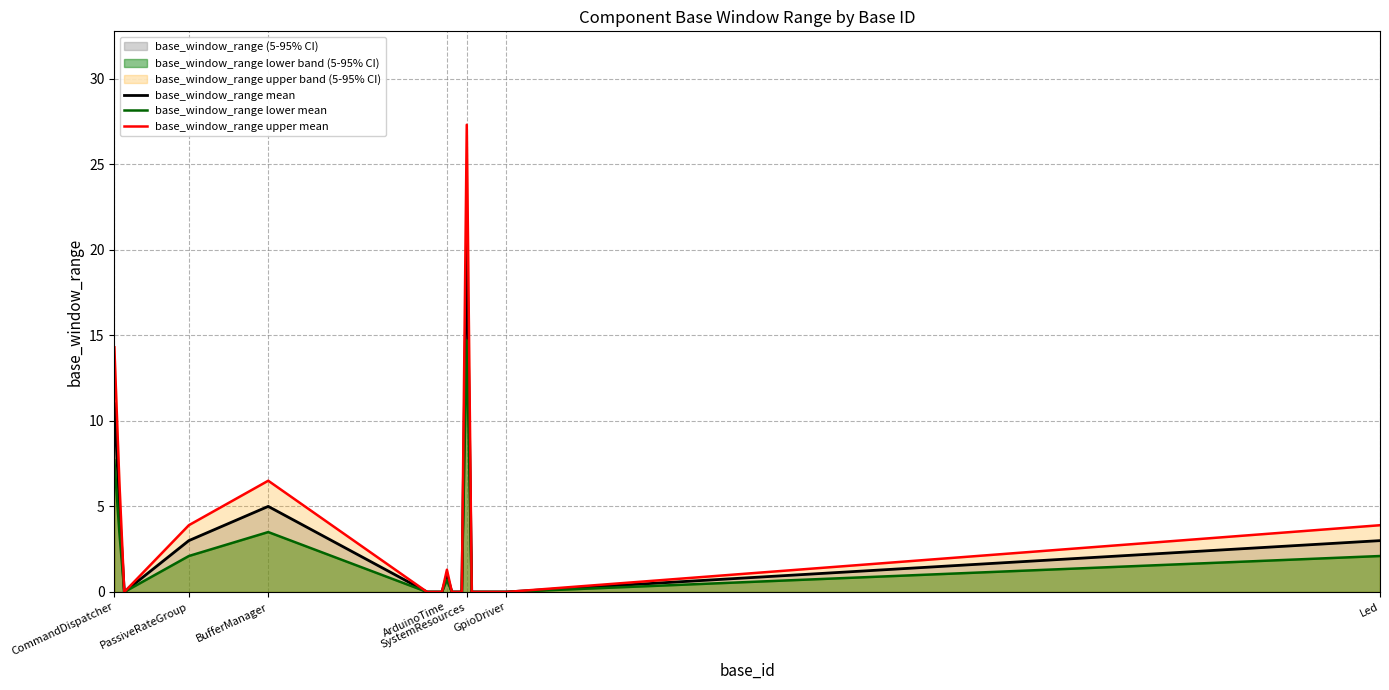

True or false: base_window_range lower mean and base_window_range mean cross at least once.

False